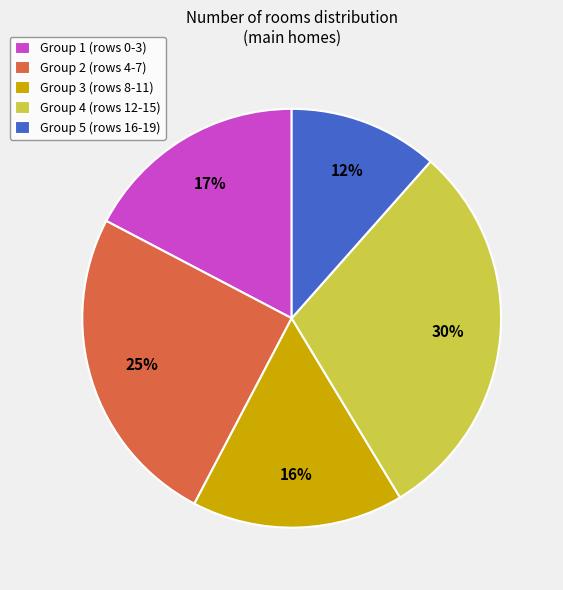

Which slice is the smallest?

Group 5 (rows 16-19)